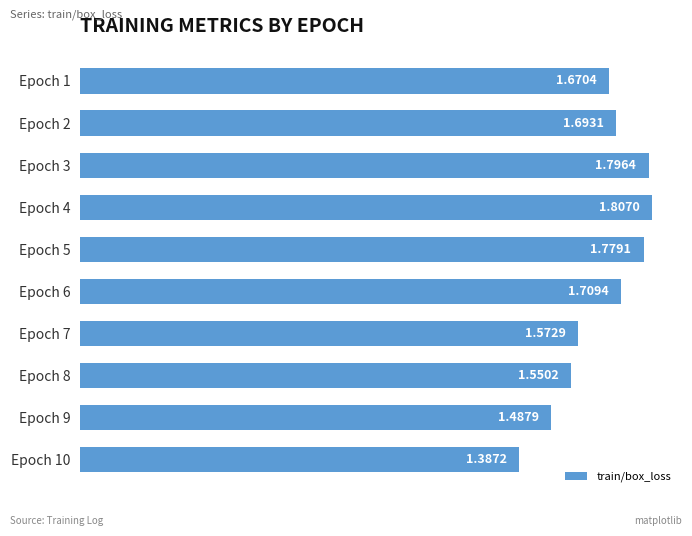

Does the chart contain stacked bars?

No